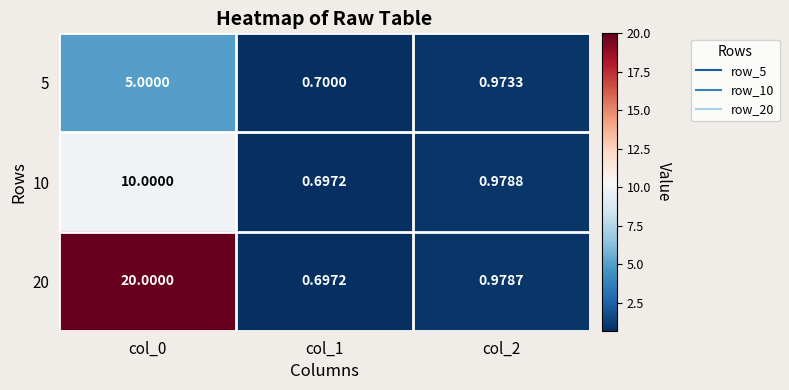

How many series are shown in this chart?

3